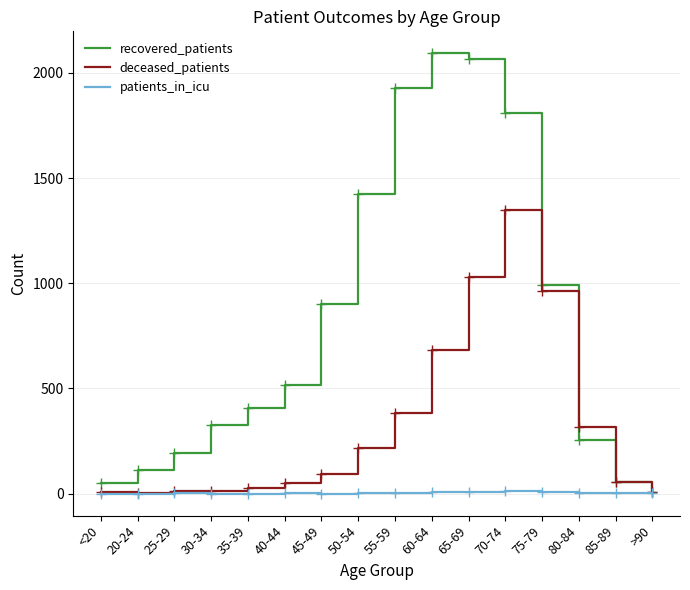

Rank the series by their maximum value, from highest to lowest.

recovered_patients, deceased_patients, patients_in_icu